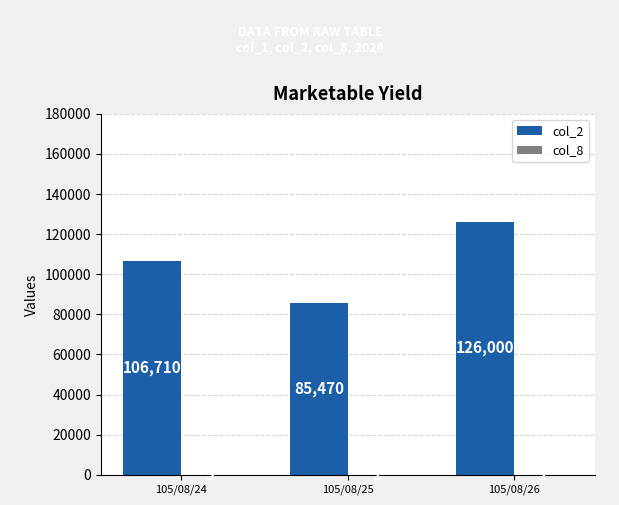

Is it true that col_2 equals 53141 at 105/08/26?

False